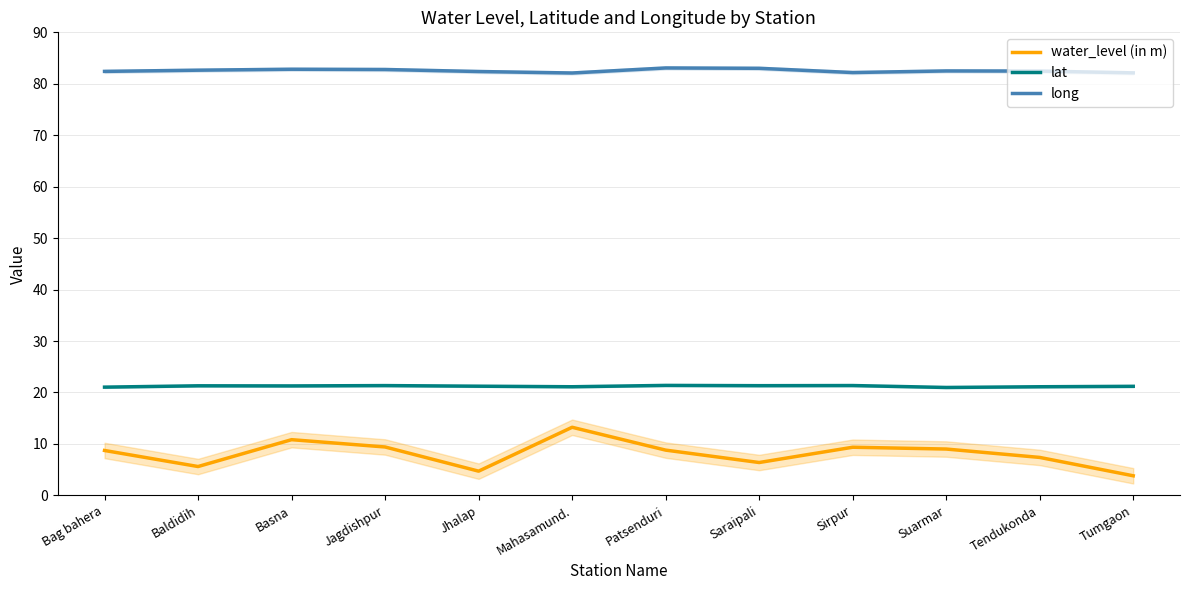

At which category is the sum across all series the highest?

Mahasamund.